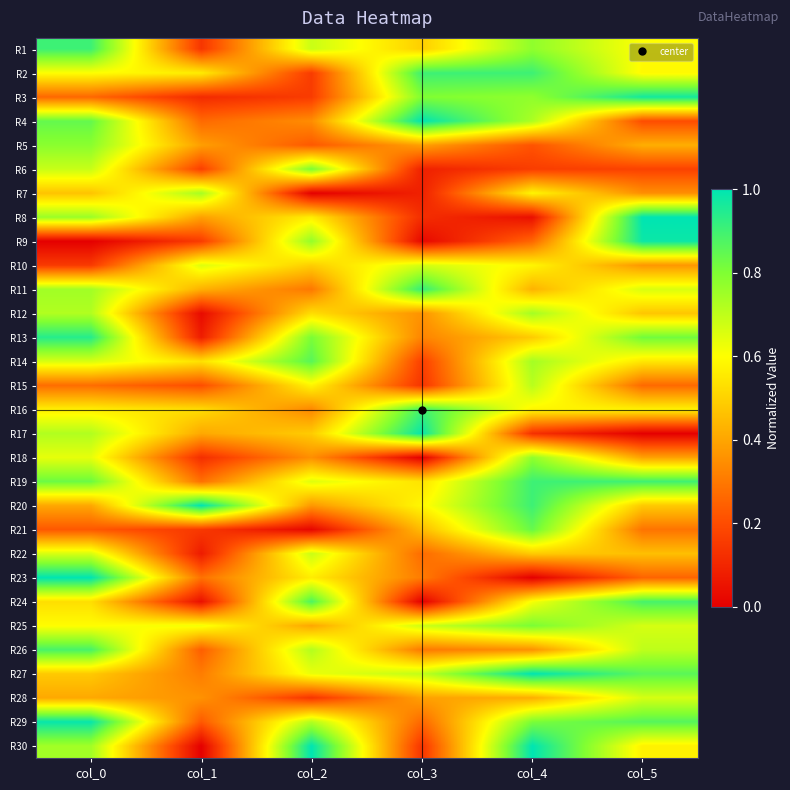

Reading right to left, transcribe all the data shown in this chart.

R1: col_5=0.6	col_4=0.8	col_3=0.5	col_2=0.7	col_1=0.1	col_0=0.9
R2: col_5=0.6	col_4=0.9	col_3=0.9	col_2=0.2	col_1=0.6	col_0=0.6
R3: col_5=1.0	col_4=0.8	col_3=0.8	col_2=0.2	col_1=0.1	col_0=0.3
R4: col_5=0.2	col_4=0.7	col_3=1.0	col_2=0.3	col_1=0.3	col_0=0.8
R5: col_5=0.4	col_4=0.2	col_3=0.4	col_2=0.2	col_1=0.4	col_0=0.8
R6: col_5=0.2	col_4=0.2	col_3=0.1	col_2=0.8	col_1=0.2	col_0=0.7
R7: col_5=0.3	col_4=0.6	col_3=0.1	col_2=0.0	col_1=0.7	col_0=0.5
R8: col_5=1.0	col_4=0.0	col_3=0.1	col_2=0.6	col_1=0.4	col_0=0.8
R9: col_5=1.0	col_4=0.3	col_3=0.0	col_2=0.8	col_1=0.2	col_0=0.0
R10: col_5=0.4	col_4=0.6	col_3=0.7	col_2=0.5	col_1=0.7	col_0=0.2
R11: col_5=0.7	col_4=0.4	col_3=0.9	col_2=0.3	col_1=0.4	col_0=0.7
R12: col_5=0.5	col_4=0.7	col_3=0.4	col_2=0.5	col_1=0.0	col_0=0.7
R13: col_5=0.8	col_4=0.5	col_3=0.3	col_2=0.8	col_1=0.1	col_0=0.9
R14: col_5=0.5	col_4=0.7	col_3=0.2	col_2=0.9	col_1=0.5	col_0=0.7
R15: col_5=0.3	col_4=0.7	col_3=0.1	col_2=0.6	col_1=0.2	col_0=0.3
R16: col_5=0.6	col_4=0.6	col_3=0.9	col_2=0.3	col_1=0.5	col_0=0.6
R17: col_5=0.0	col_4=0.1	col_3=1.0	col_2=0.5	col_1=0.4	col_0=0.7
R18: col_5=0.4	col_4=0.8	col_3=0.0	col_2=0.4	col_1=0.1	col_0=0.6
R19: col_5=0.9	col_4=0.9	col_3=0.5	col_2=0.6	col_1=0.3	col_0=0.8
R20: col_5=0.5	col_4=0.9	col_3=0.6	col_2=0.4	col_1=1.0	col_0=0.4
R21: col_5=0.3	col_4=0.8	col_3=0.5	col_2=0.0	col_1=0.1	col_0=0.2
R22: col_5=0.5	col_4=0.5	col_3=0.3	col_2=0.7	col_1=0.1	col_0=0.7
R23: col_5=0.3	col_4=0.0	col_3=0.3	col_2=0.6	col_1=0.3	col_0=1.0
R24: col_5=0.9	col_4=0.6	col_3=0.0	col_2=0.9	col_1=0.0	col_0=0.5
R25: col_5=0.7	col_4=0.8	col_3=0.7	col_2=0.4	col_1=0.6	col_0=0.6
R26: col_5=0.7	col_4=0.4	col_3=0.3	col_2=0.7	col_1=0.2	col_0=0.9
R27: col_5=0.9	col_4=1.0	col_3=0.7	col_2=0.6	col_1=0.3	col_0=0.5
R28: col_5=0.7	col_4=0.4	col_3=0.4	col_2=0.1	col_1=0.4	col_0=0.4
R29: col_5=0.9	col_4=0.8	col_3=0.3	col_2=0.7	col_1=0.2	col_0=1.0
R30: col_5=0.6	col_4=1.0	col_3=0.1	col_2=1.0	col_1=0.0	col_0=0.7